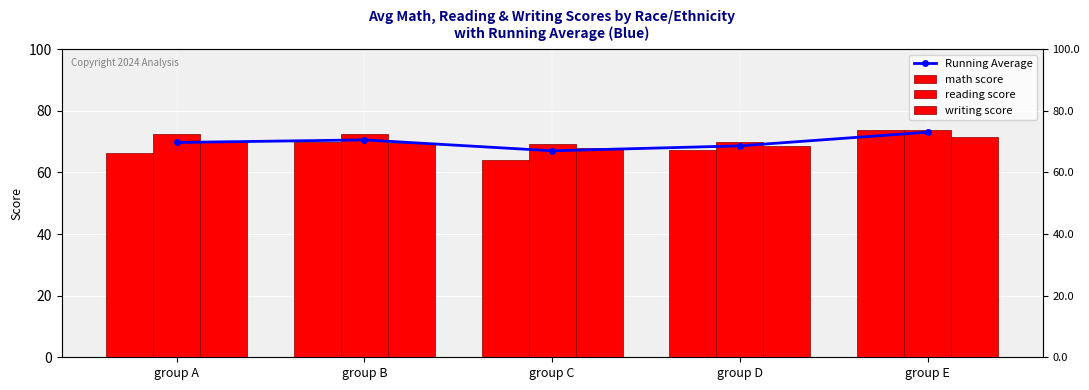

Which label corresponds to the largest value in the chart?

group E